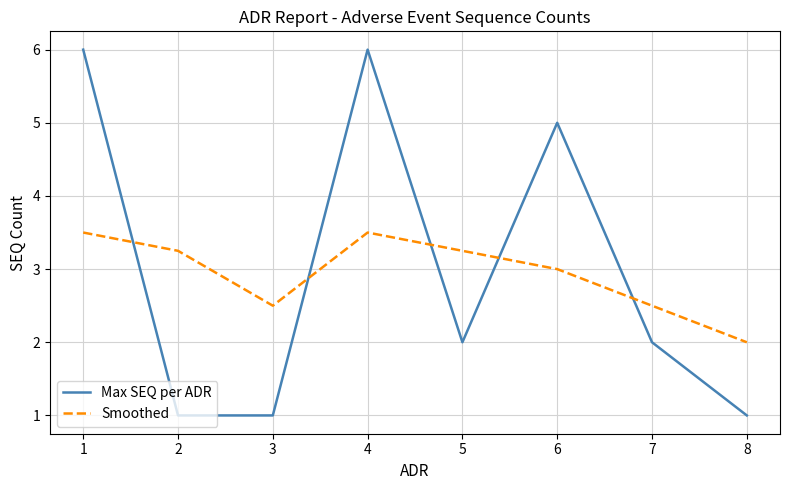

Is it true that Max SEQ per ADR equals 5.0 at 6?

True